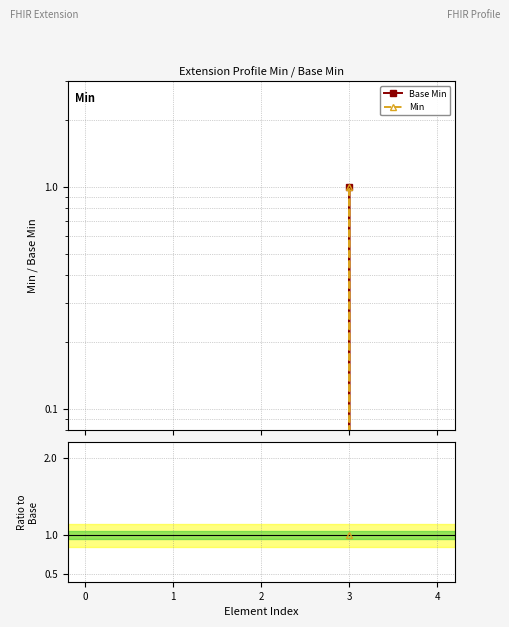

True or false: Base Min and Min intersect in this chart.

False